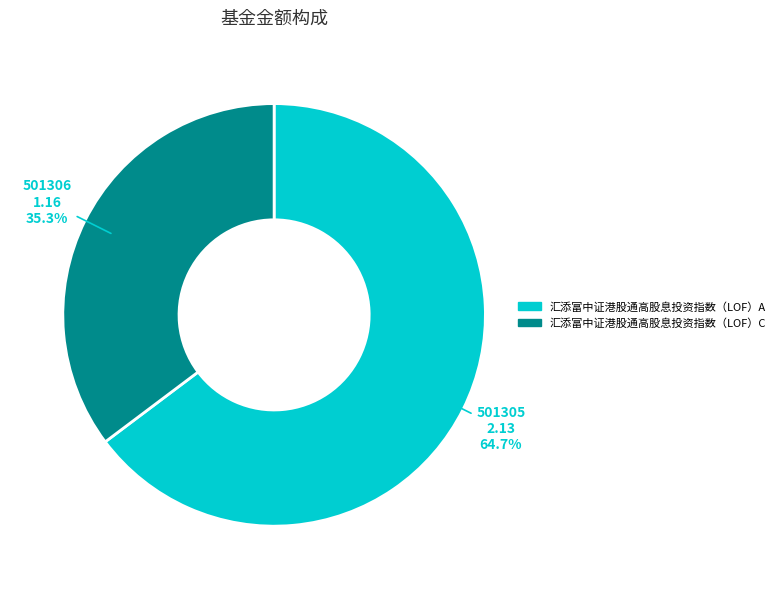

Combined, what portion of the pie is 汇添富中证港股通高股息投资指数（LOF）C and 汇添富中证港股通高股息投资指数（LOF）A?

100.0%